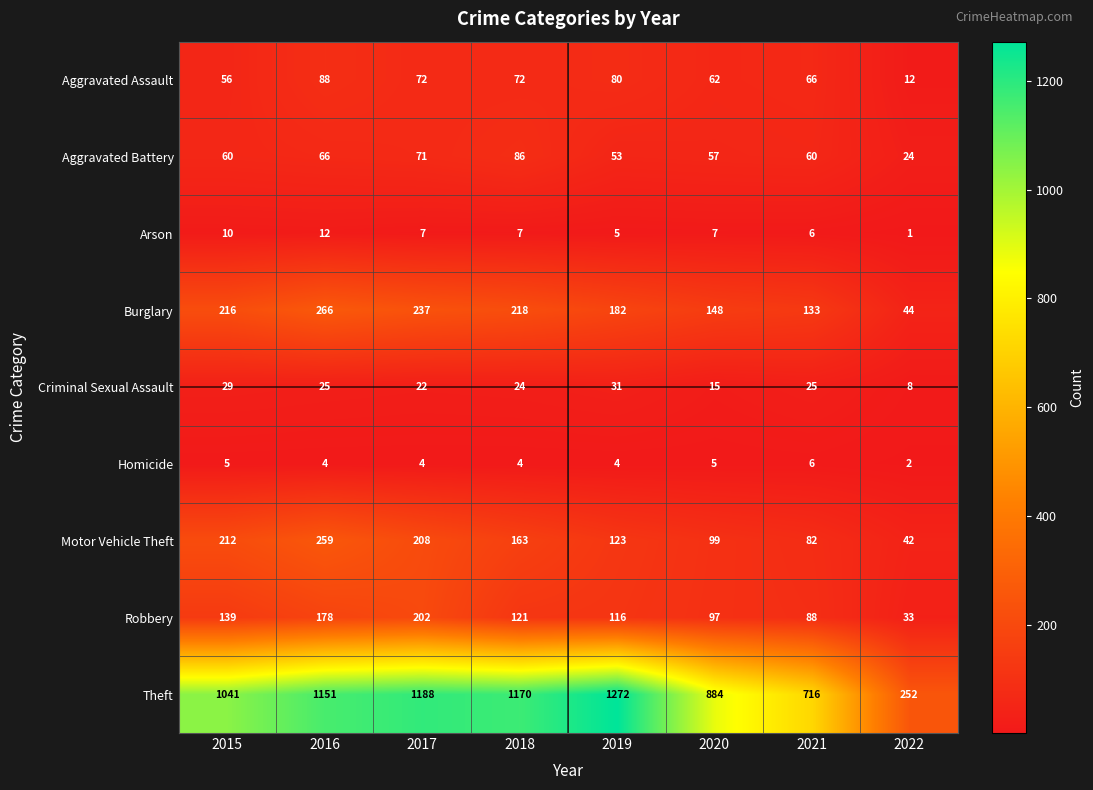

What is the difference between the highest and lowest values at 2021?

710